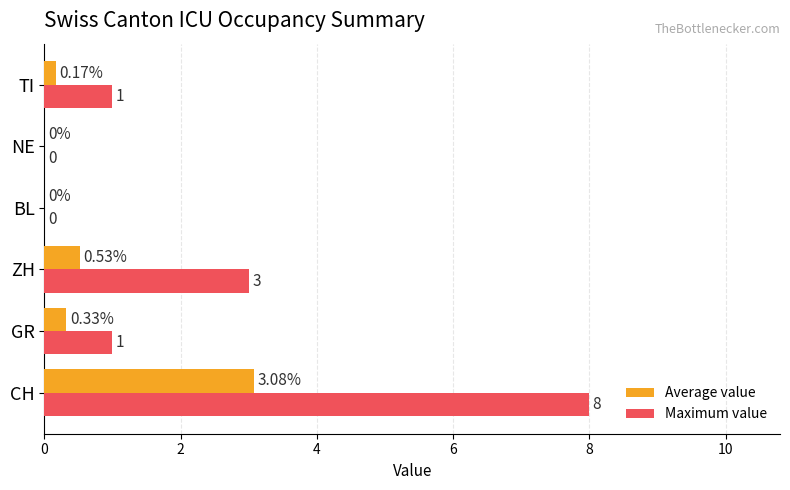

At which category is the sum across all series the highest?

CH